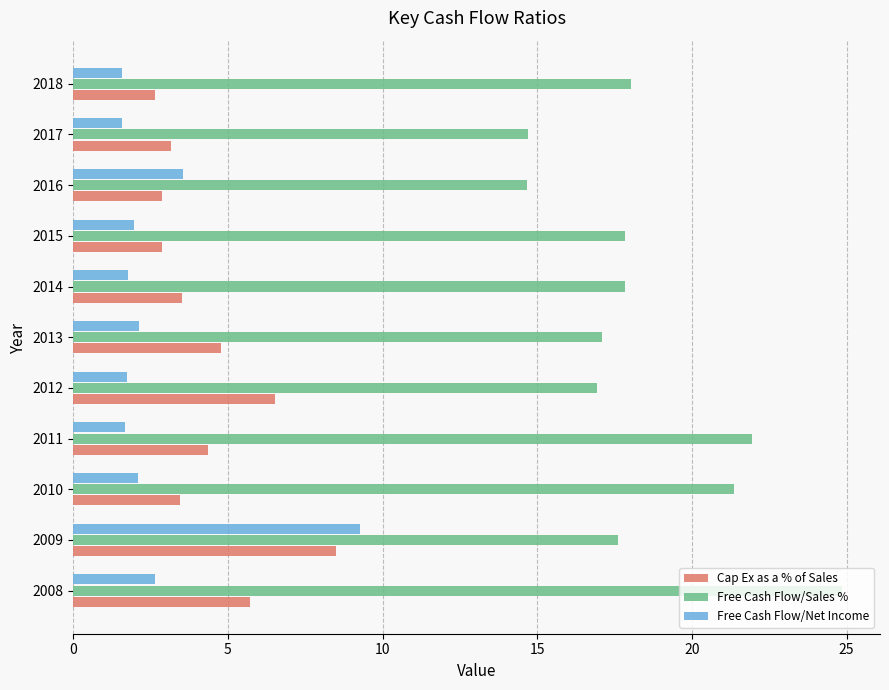

At which category is the sum across all series the highest?

2009